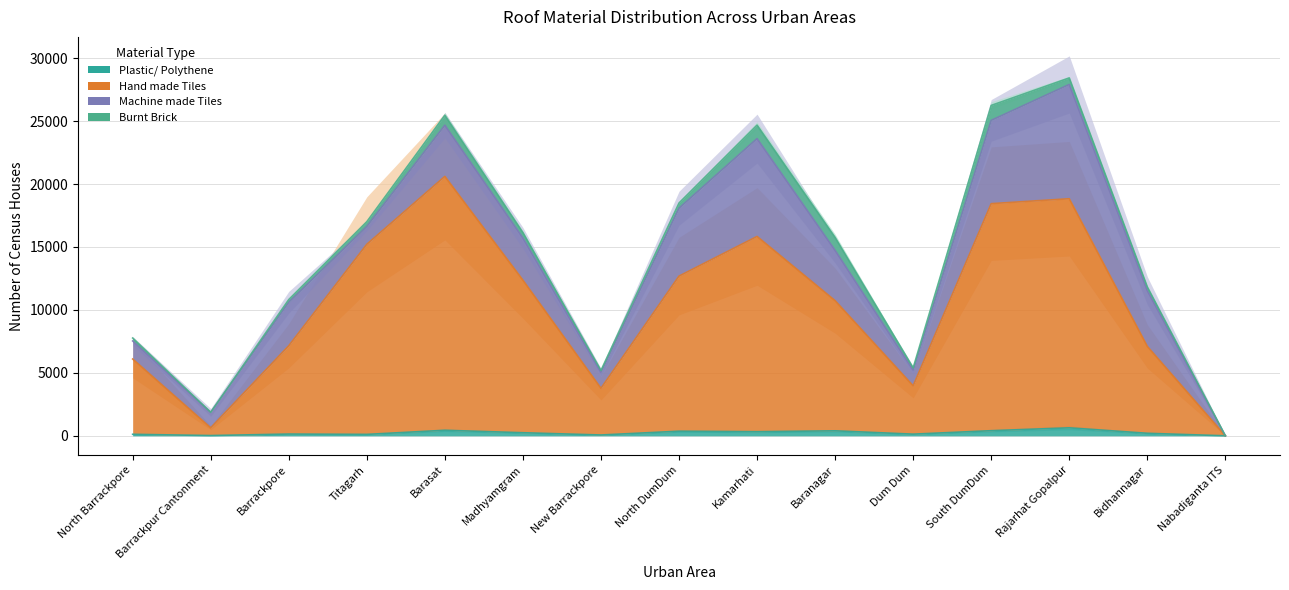

Which has a higher value, Rajarhat Gopalpur or Madhyamgram?

Rajarhat Gopalpur